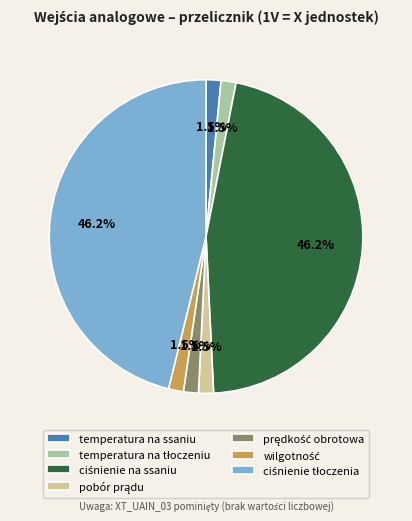

Does any single category account for the majority?

No